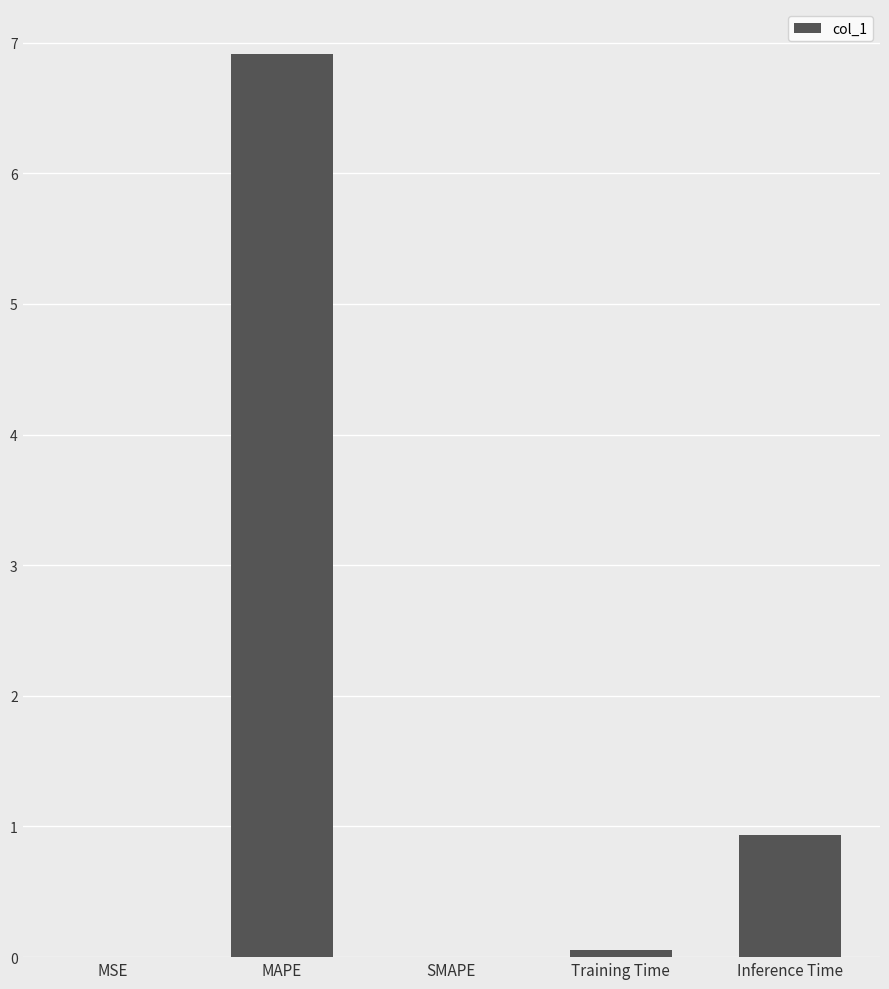

What is the greatest value displayed?

6.9